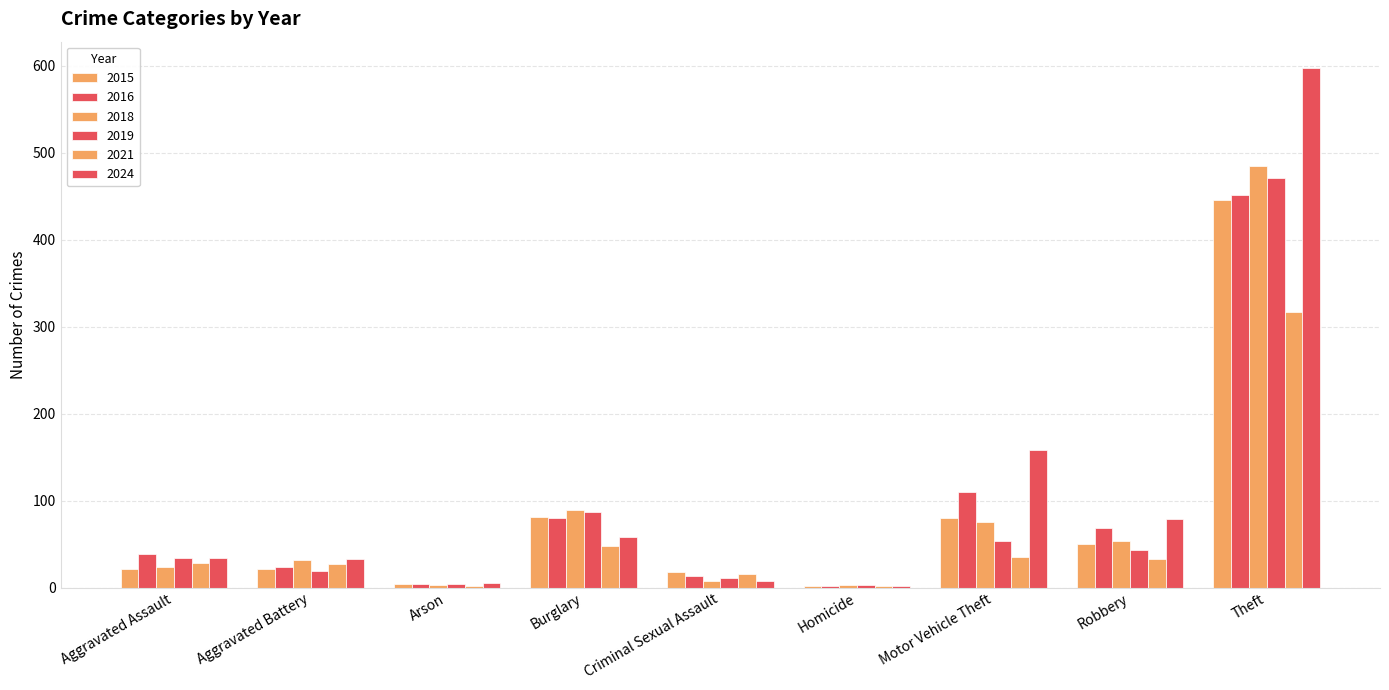

How many groups of bars are there?

9